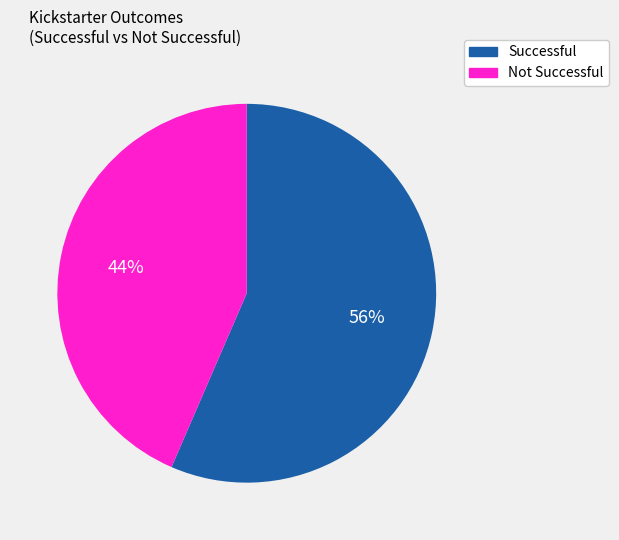

To the nearest percent, what is the average slice percentage?

50%